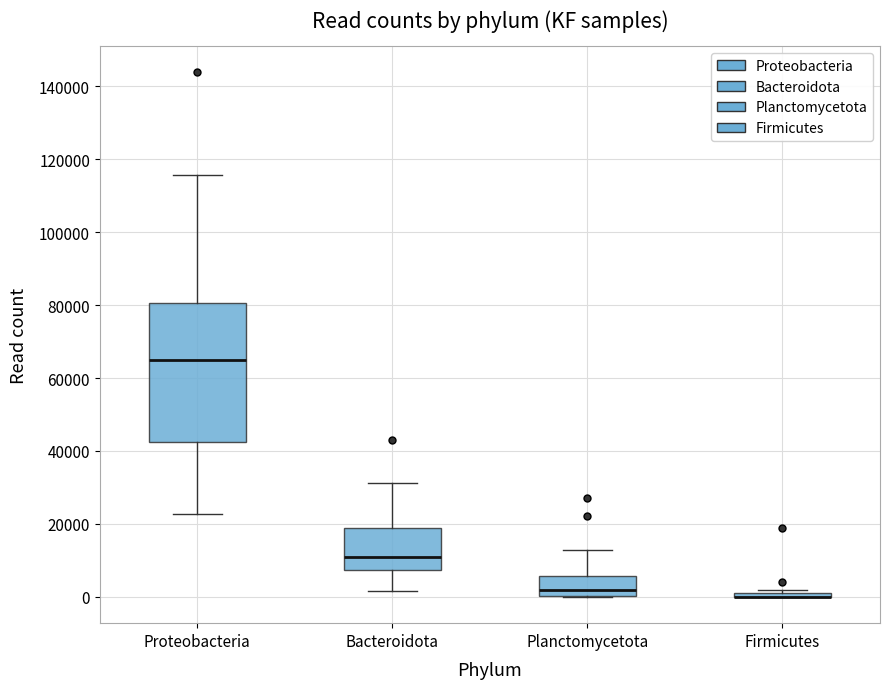

Where does the upper whisker of the box for Planctomycetota end on the y-axis? The values are not printed on the chart, so give them approximately, as read against the axis.

12000